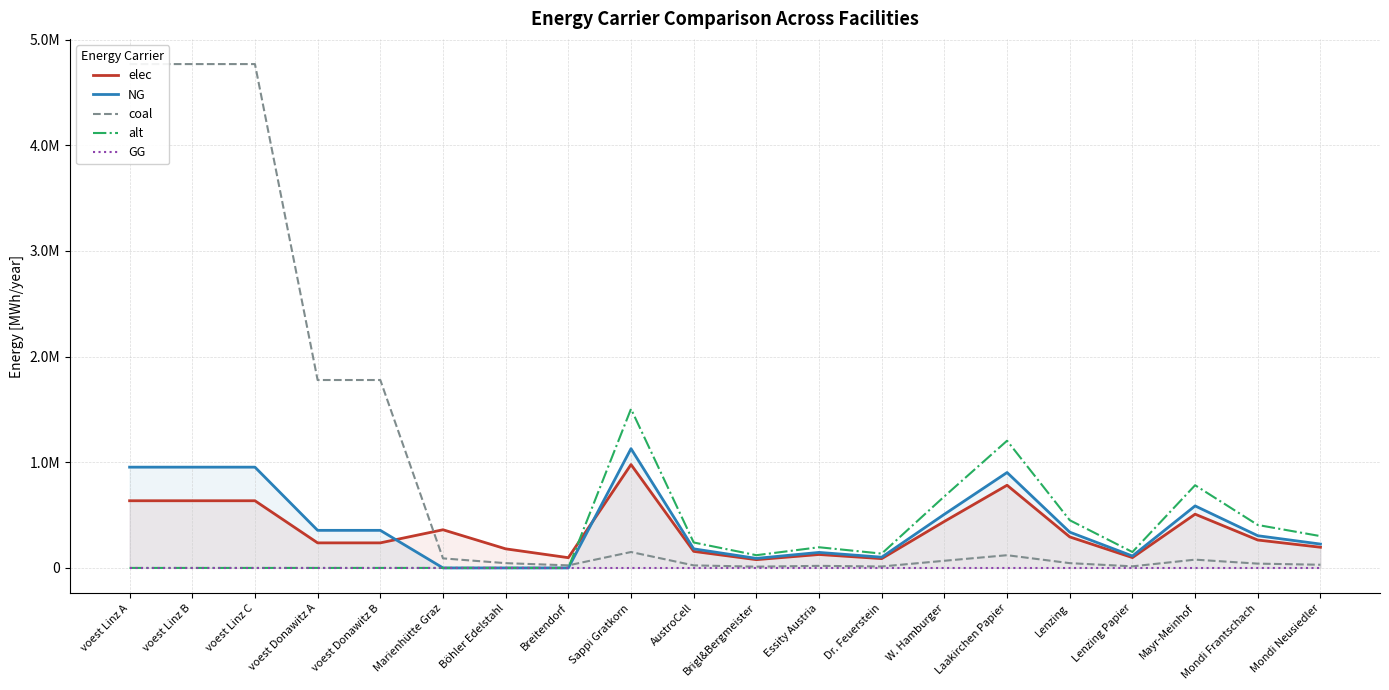

Is this an area chart (filled region under the line)?

No